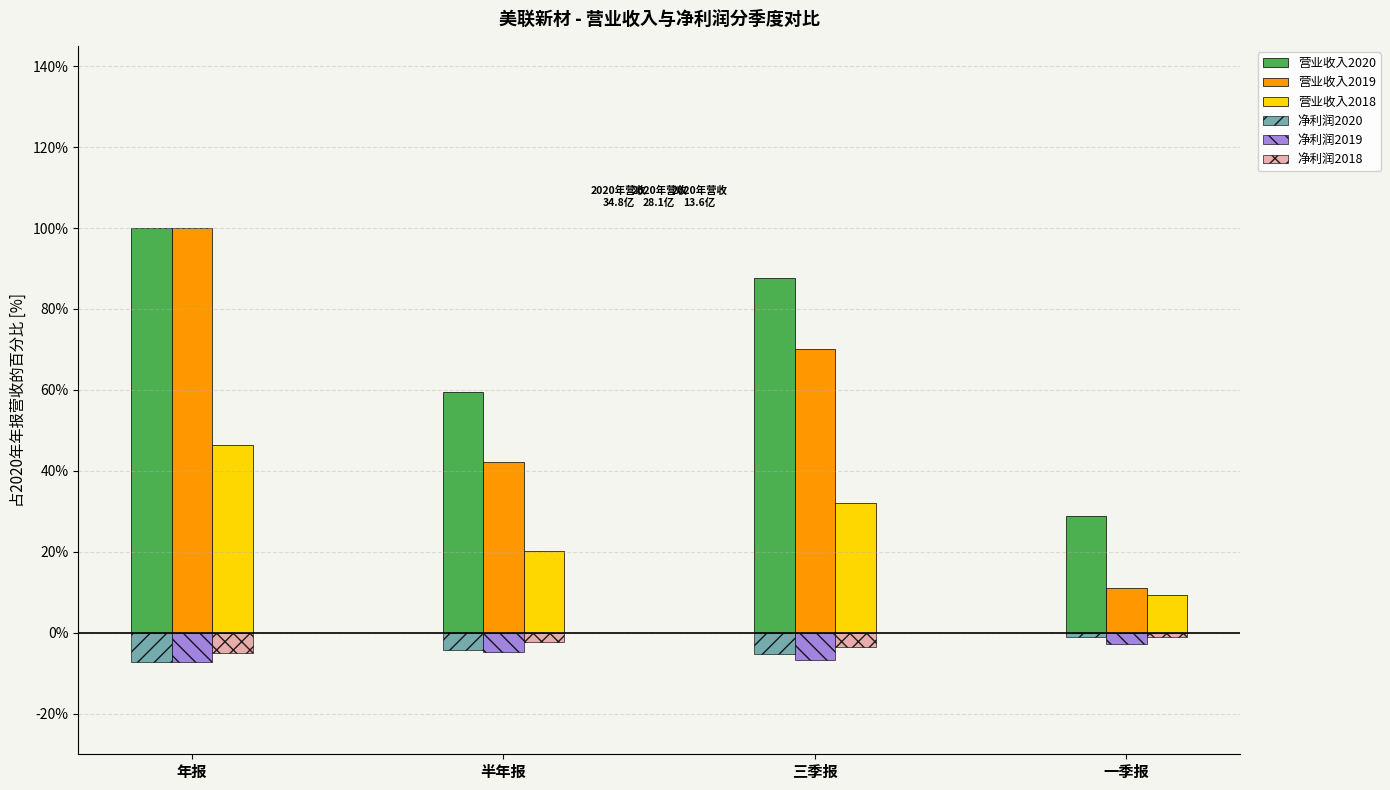

What is the difference between the maximum and minimum values in the 营业收入2020 series?

71.1